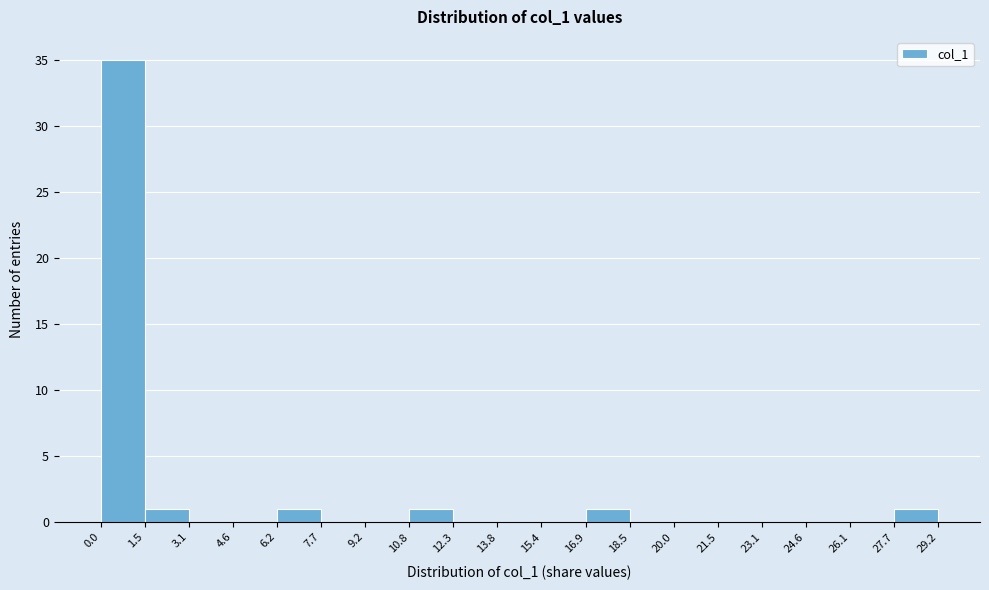

Reading left to right, transcribe this chart: for each bar, give the range it covers on the x-axis and its height. The values are not printed on the chart, so give them approximately, as read against the axis.

0.0 to 1.5: 35
1.5 to 3.1: 1
3.1 to 4.6: 0
4.6 to 6.2: 0
6.2 to 7.7: 1
7.7 to 9.2: 0
9.2 to 10.8: 0
10.8 to 12.3: 1
12.3 to 13.8: 0
13.8 to 15.4: 0
15.4 to 16.9: 0
16.9 to 18.5: 1
18.5 to 20.0: 0
20.0 to 21.5: 0
21.5 to 23.1: 0
23.1 to 24.6: 0
24.6 to 26.1: 0
26.1 to 27.7: 0
27.7 to 29.2: 1